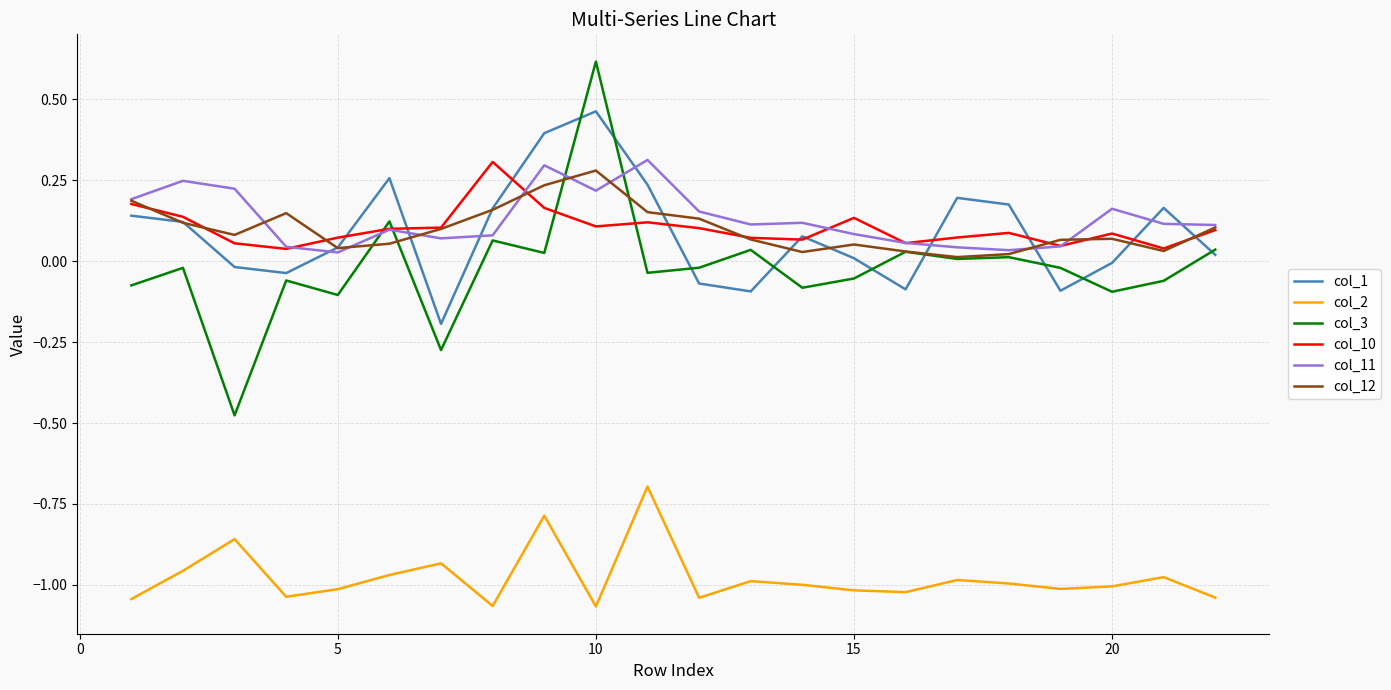

Which series has the largest range (max minus min)?

col_3